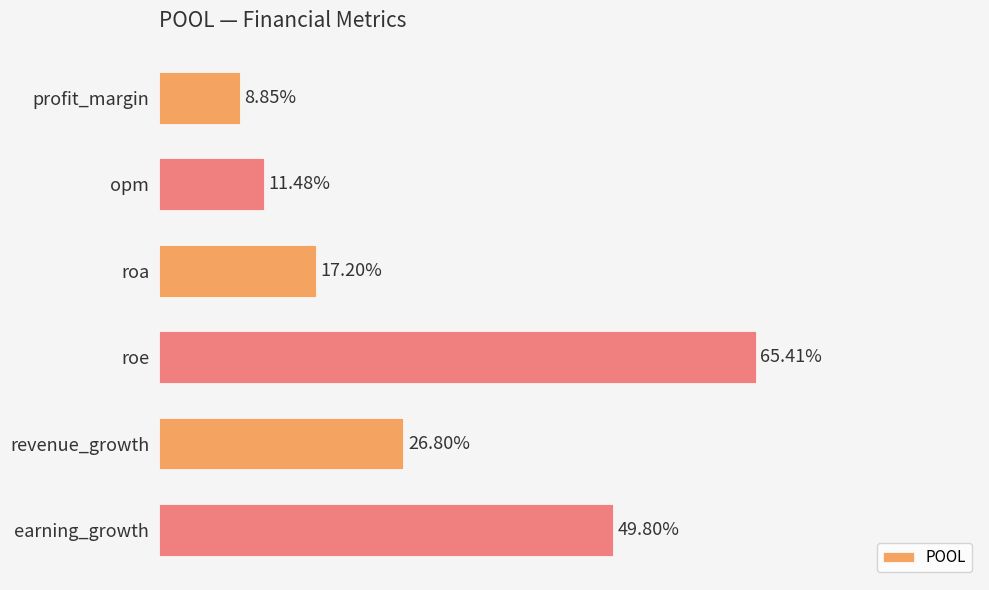

Are the bars horizontal?

Yes